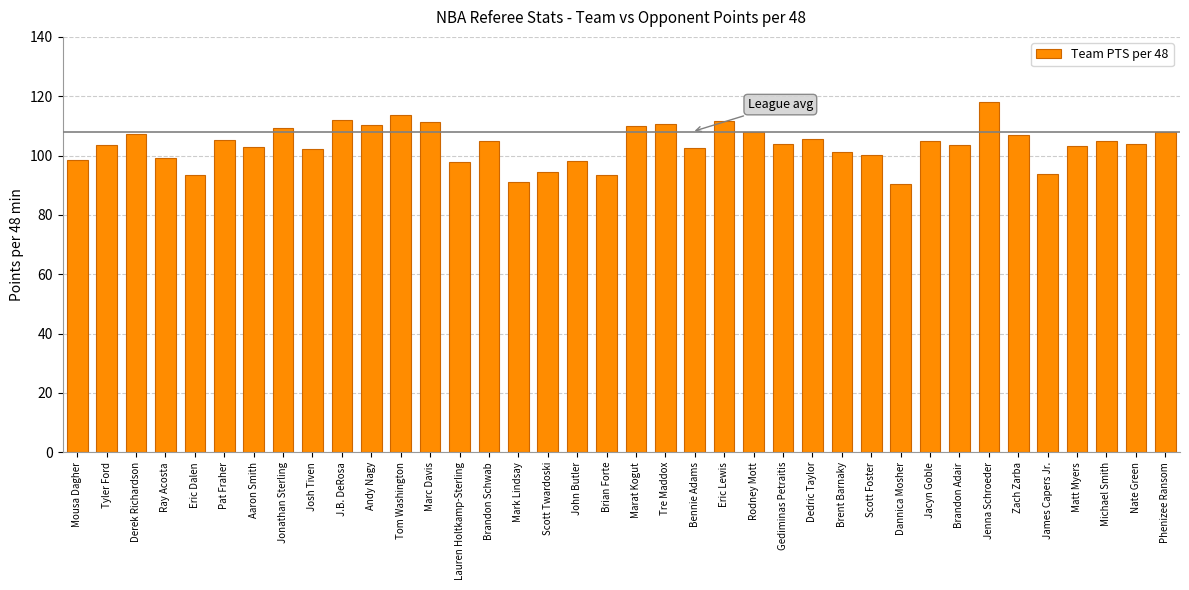

Are the bars grouped side by side (vs. stacked)?

No